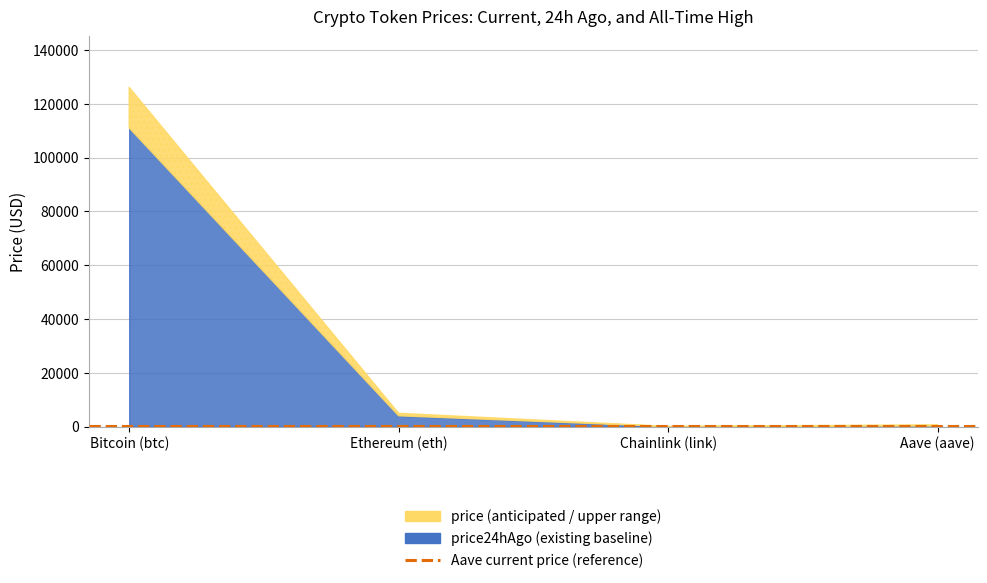

What position from the left is Bitcoin (btc)?

1